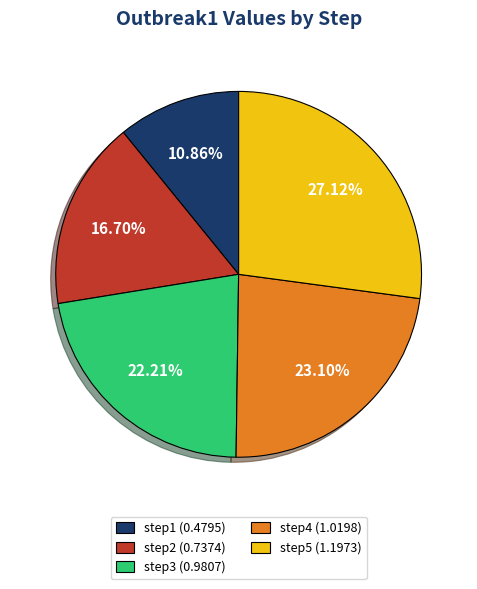

How many slices are in this pie chart?

5